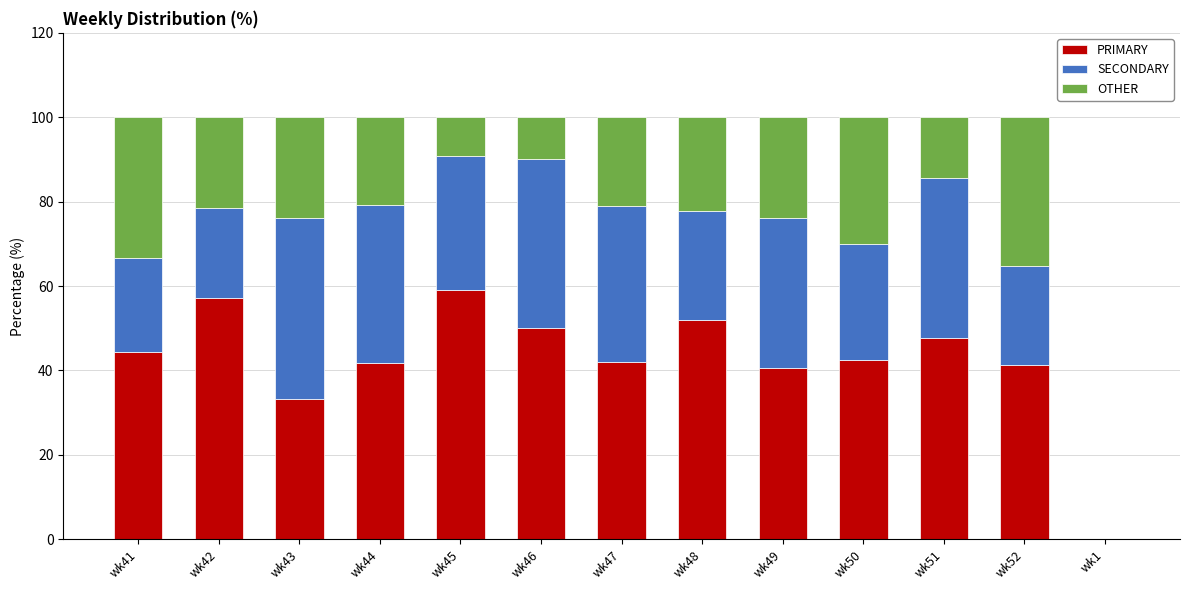

What is the maximum value for PRIMARY?

59.1